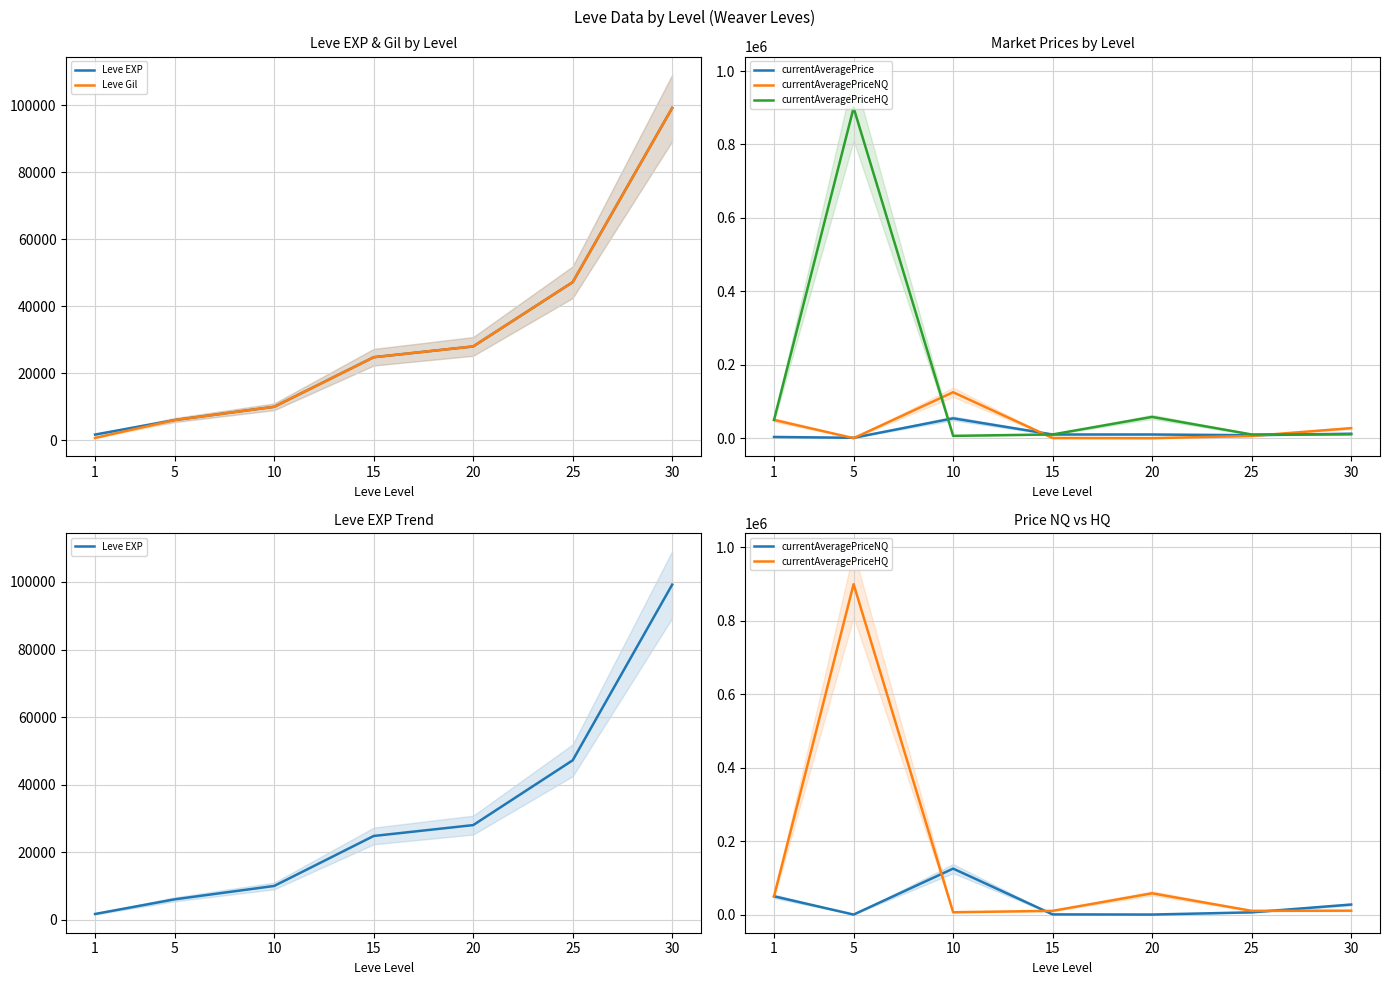

Is it true that currentAveragePriceHQ equals 10087 at 25?

True